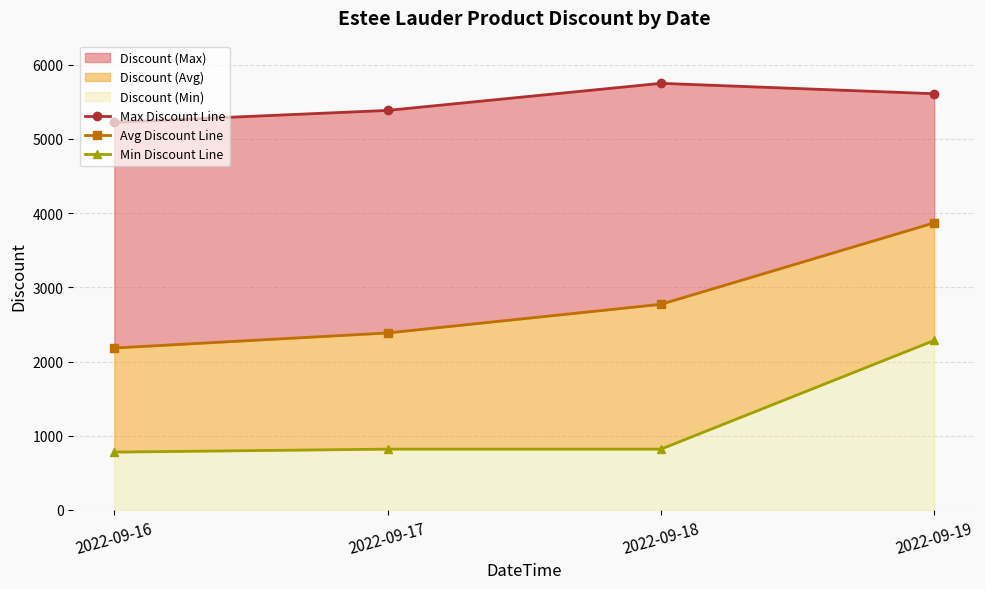

What is the difference between the Max Discount Line values at 2022-09-19 and 2022-09-18?

140